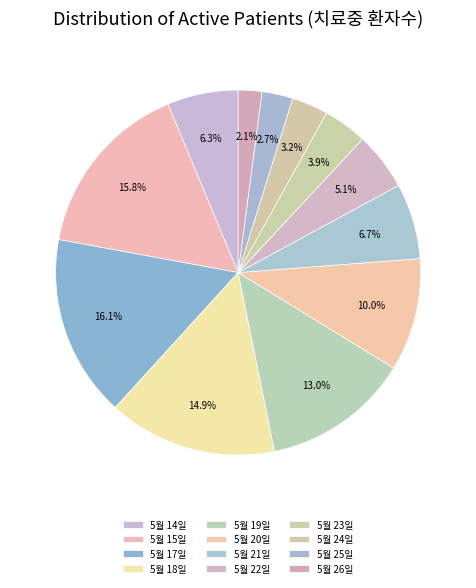

What is the total percentage of 5월 18일 and 5월 21일?

21.6%